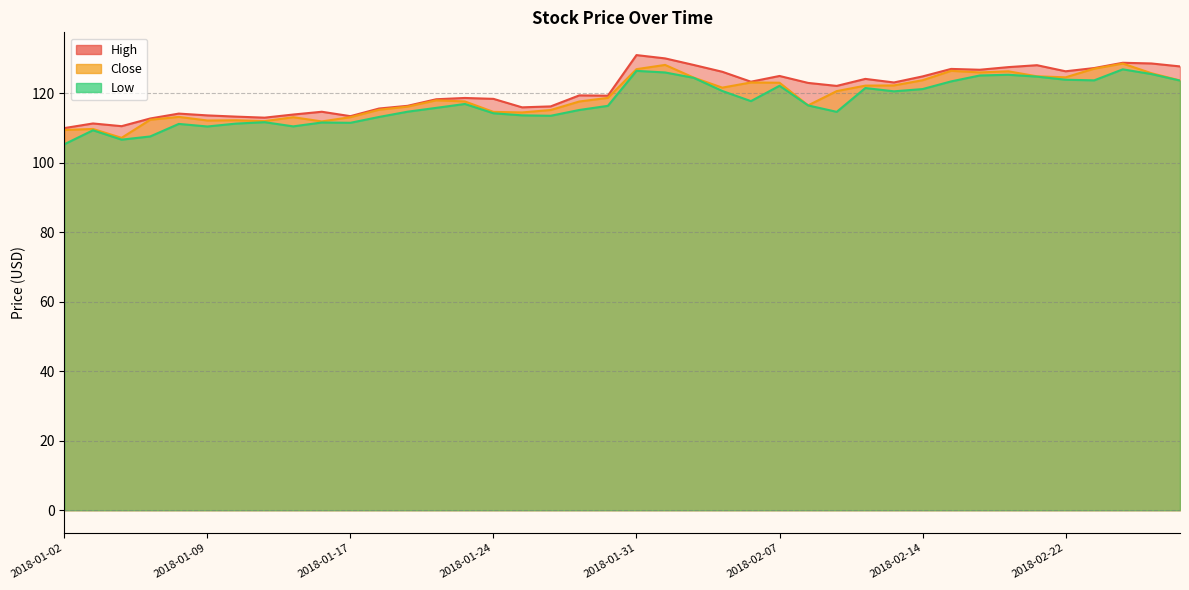

Between 2018-01-17 and 2018-01-23, which series saw the biggest shift?

Low